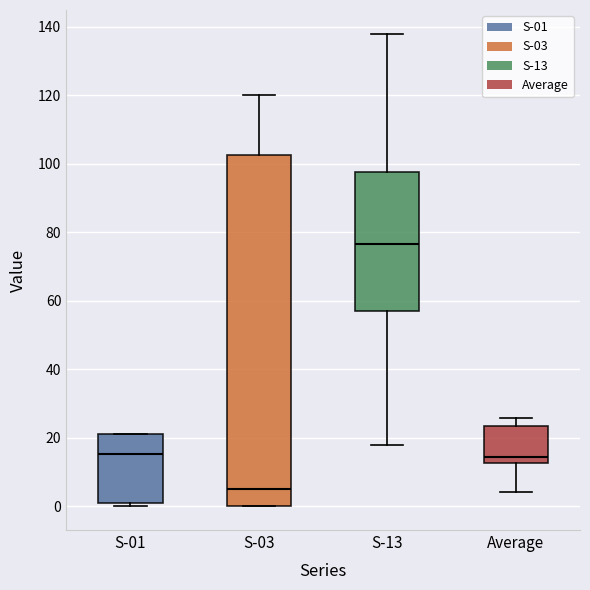

Where does the lower whisker of the box for Average end on the y-axis? The values are not printed on the chart, so give them approximately, as read against the axis.

4